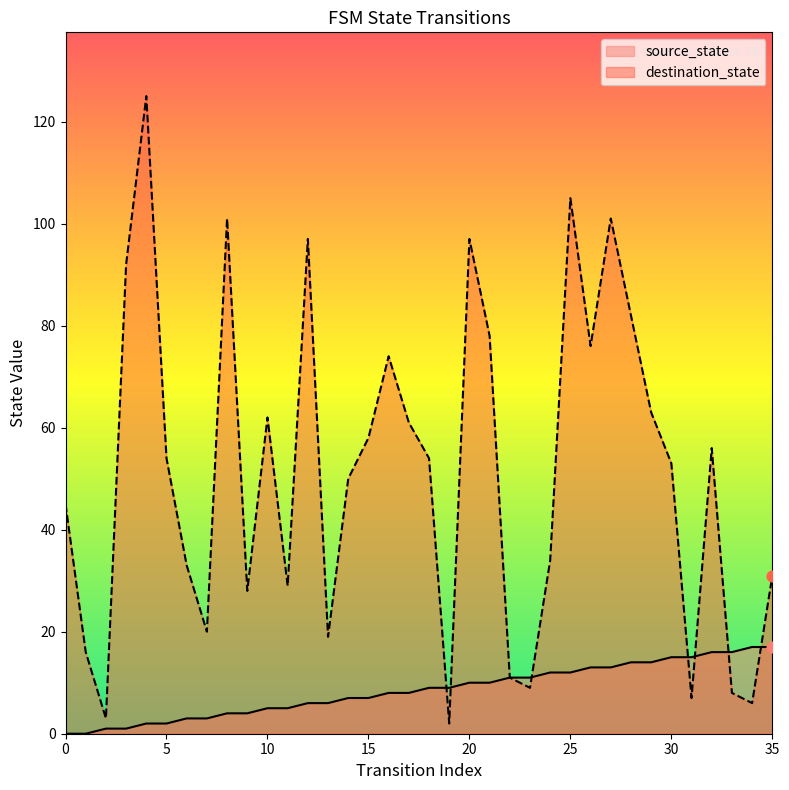

Which series reaches the maximum Y coordinate?

destination_state